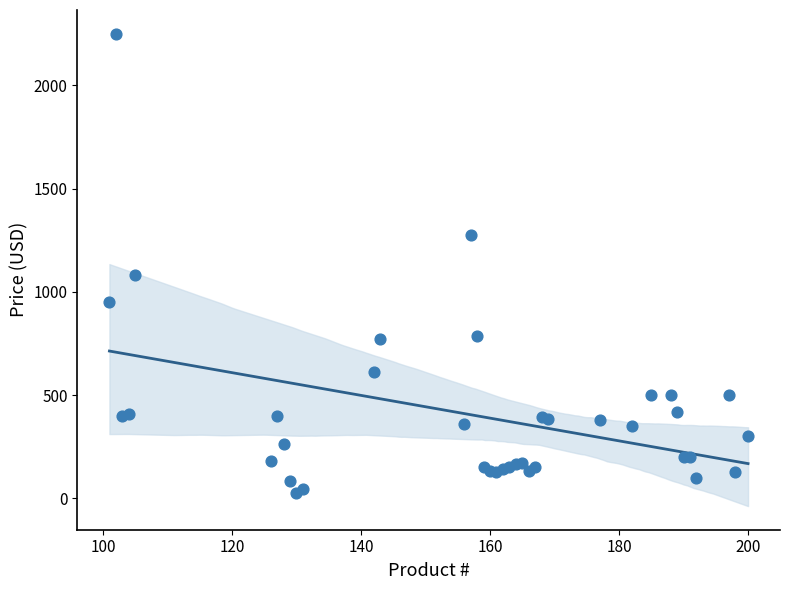

What Y value in the scatter plot is closest to 1138?

1080.0